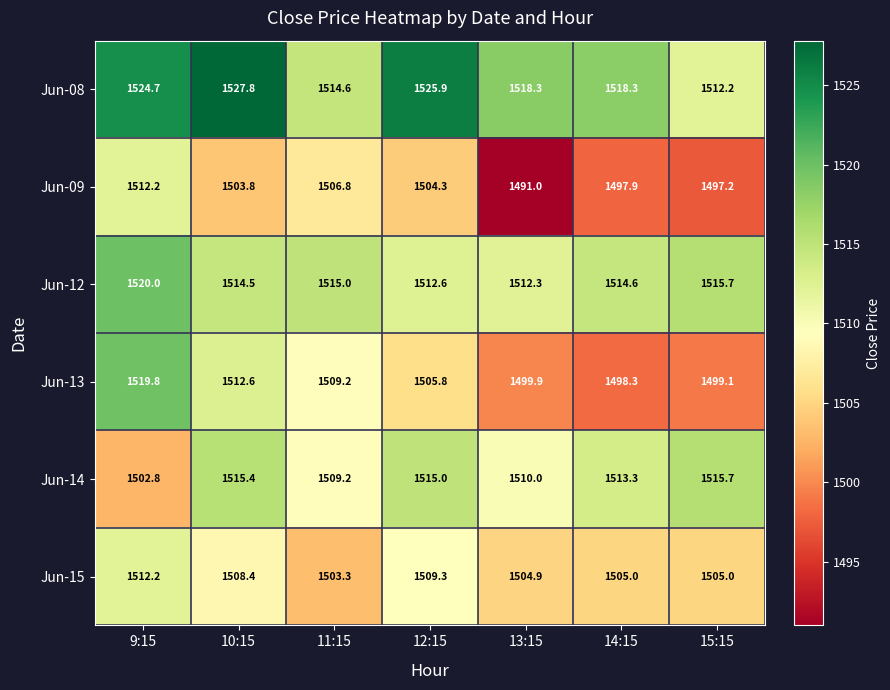

What is the sum of all Jun-13 values?

10544.7